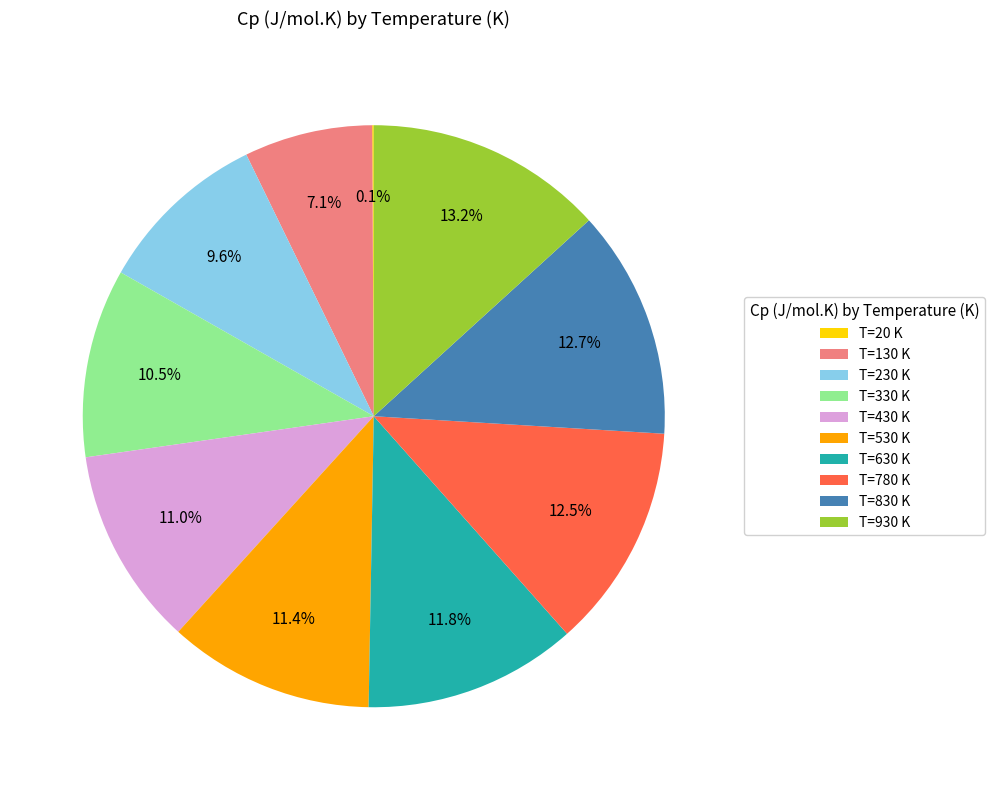

What portion of the pie excludes T=630 K?

88.2%